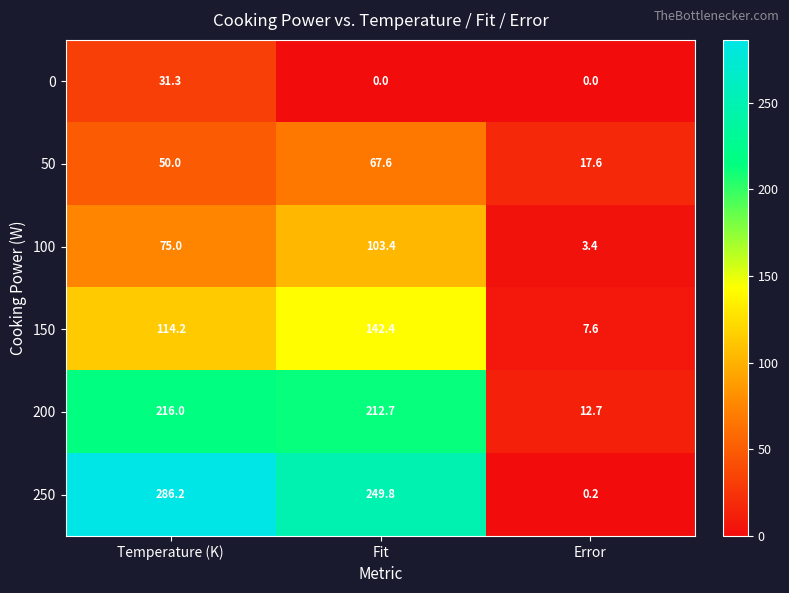

Between Temperature (K) and Error, which series saw the biggest shift?

250